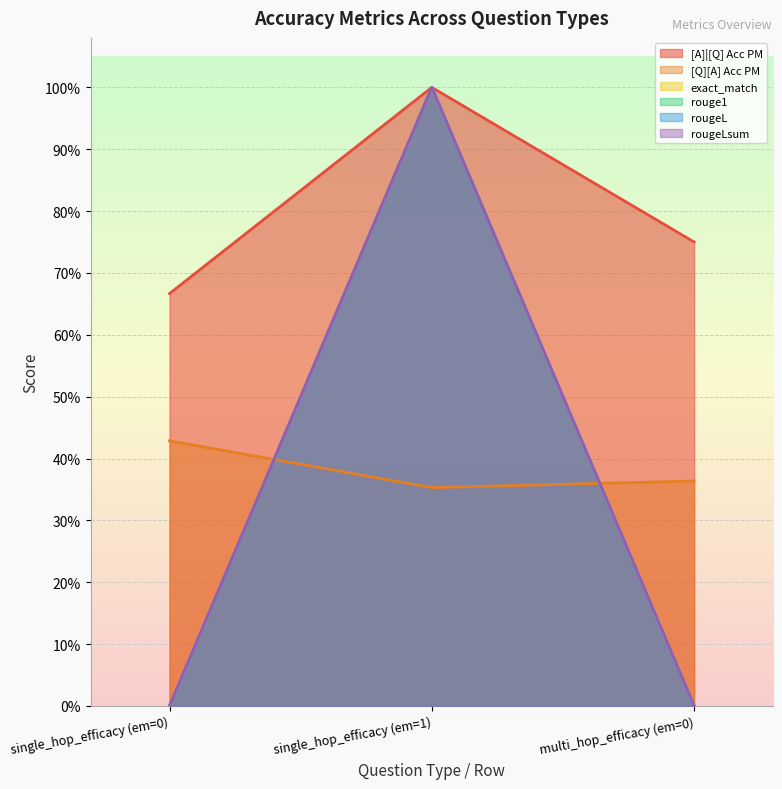

What are all the series names shown in the legend?

[A]|[Q] Acc PM, [Q][A] Acc PM, exact_match, rouge1, rougeL, rougeLsum